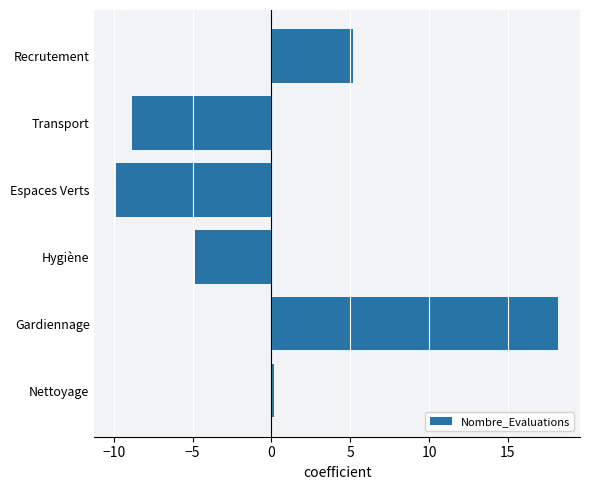

True or false: the data shows 18.2 at Gardiennage.

True